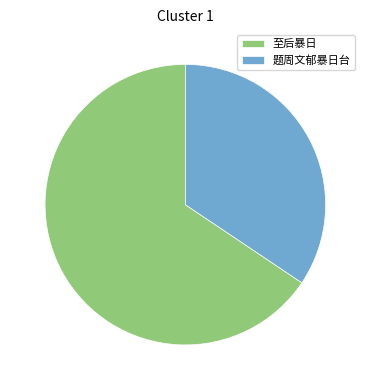

Is there any slice that represents more than half of the pie?

Yes